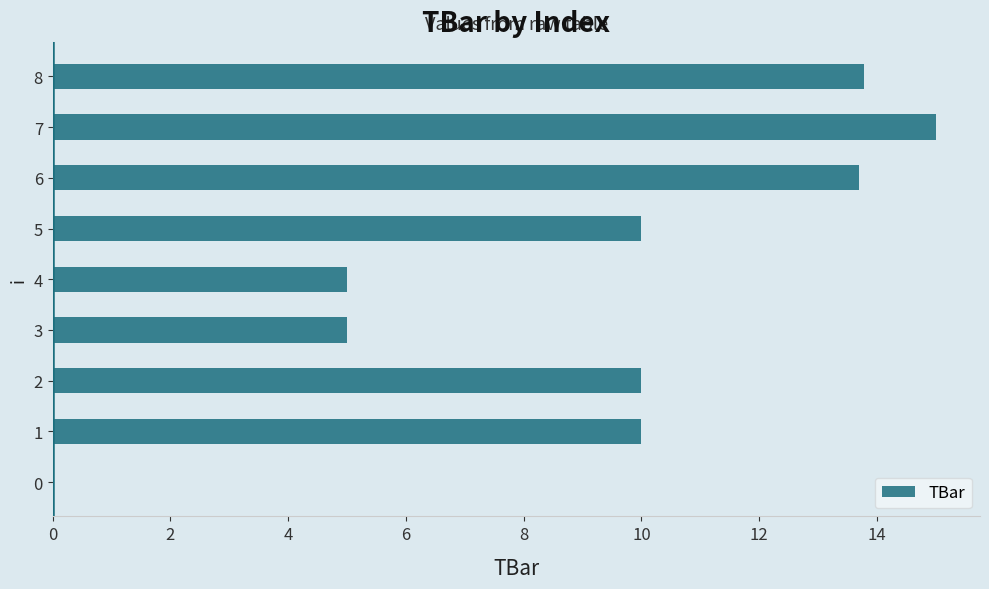

Reading bottom to top, list all the values displayed in this chart.

0=0.0	1=10.0	2=10.0	3=5.0	4=5.0	5=10.0	6=13.7	7=15.0	8=13.8